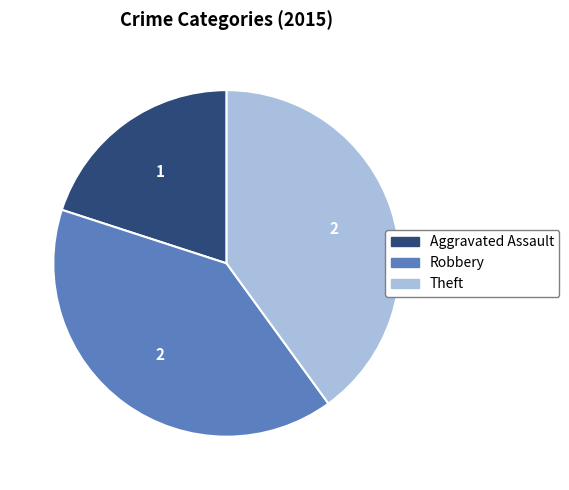

Do Theft and Robbery together represent more than half of the pie?

Yes